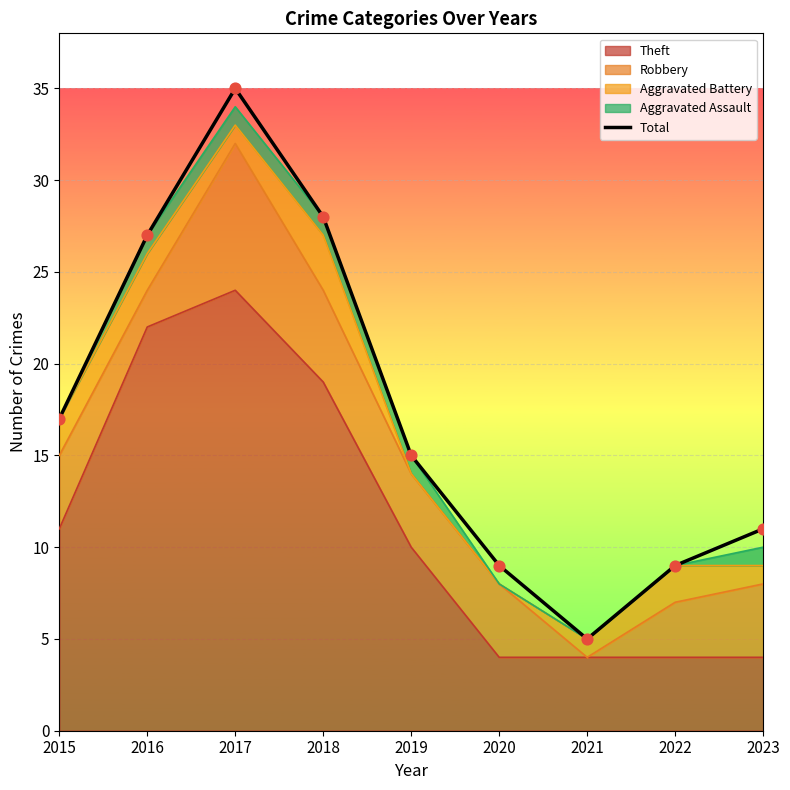

What is the ratio of the value at 2016 to the value at 2021?

5.4